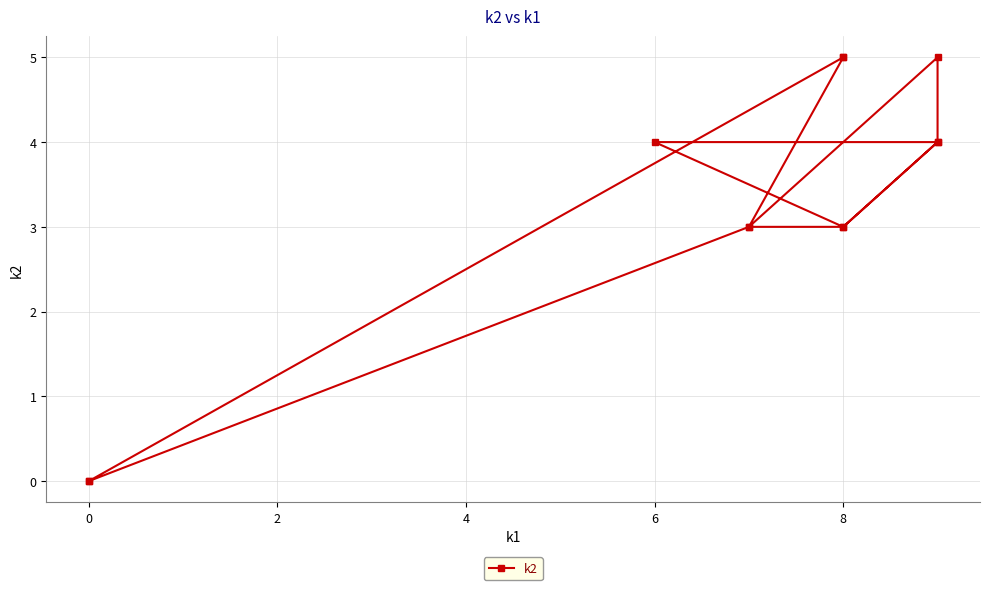

What is the difference between the second highest and minimum values?

5